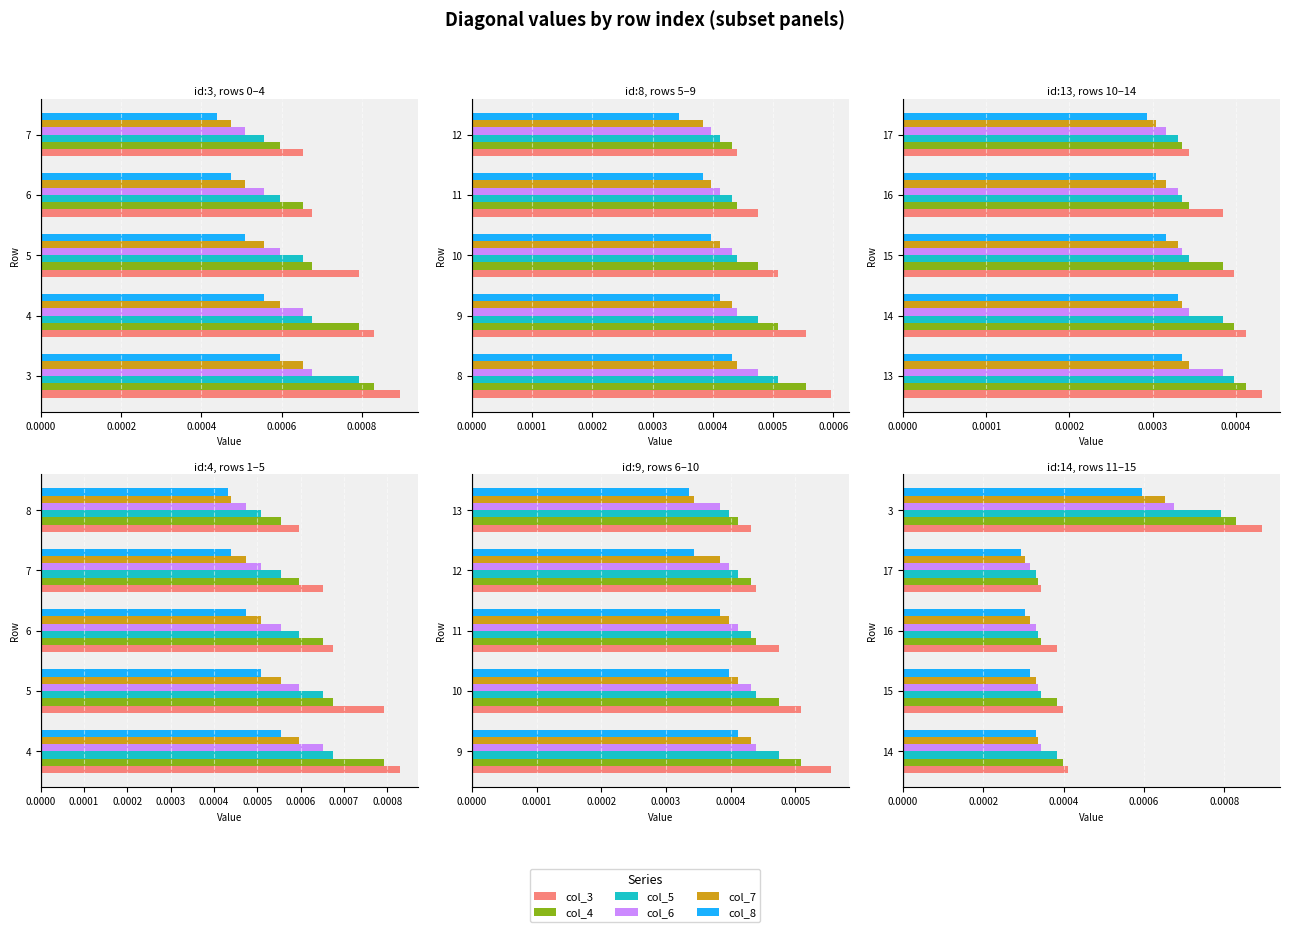

Is the value of col_4 at 17 greater than the value of col_7 at 14?

No